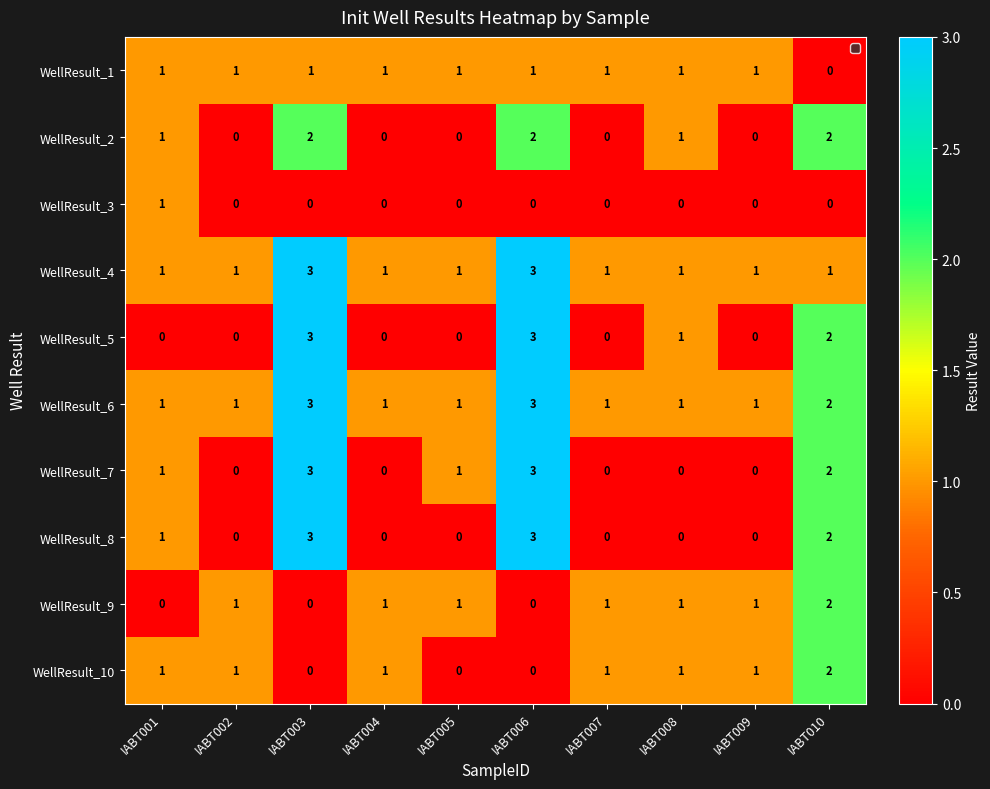

How many data points does each series have?

10